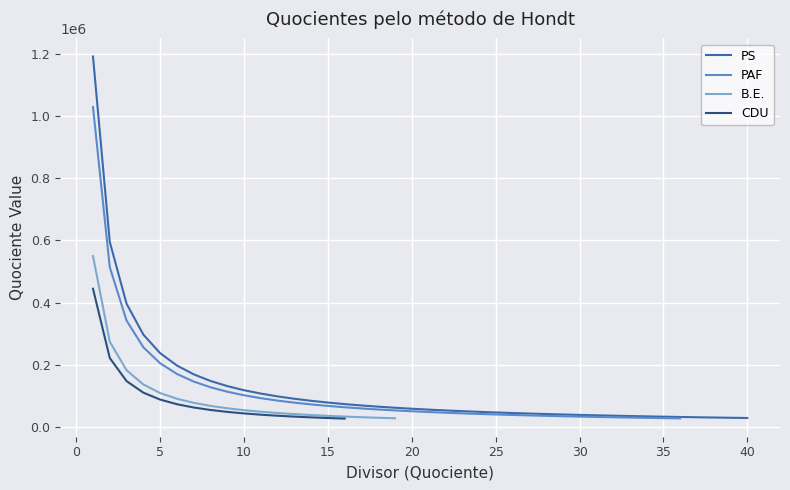

True or false: B.E. has more than 2 interior local peaks.

False